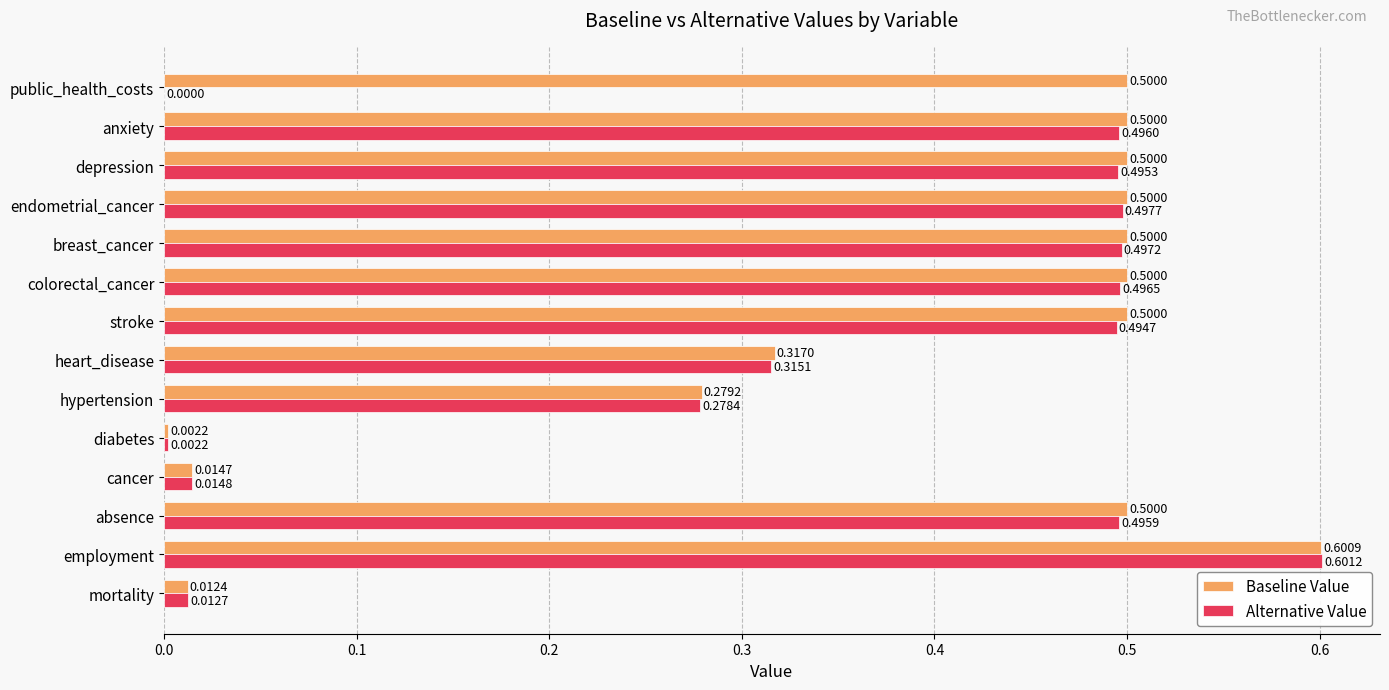

At which label is Alternative Value closest to 0?

public_health_costs